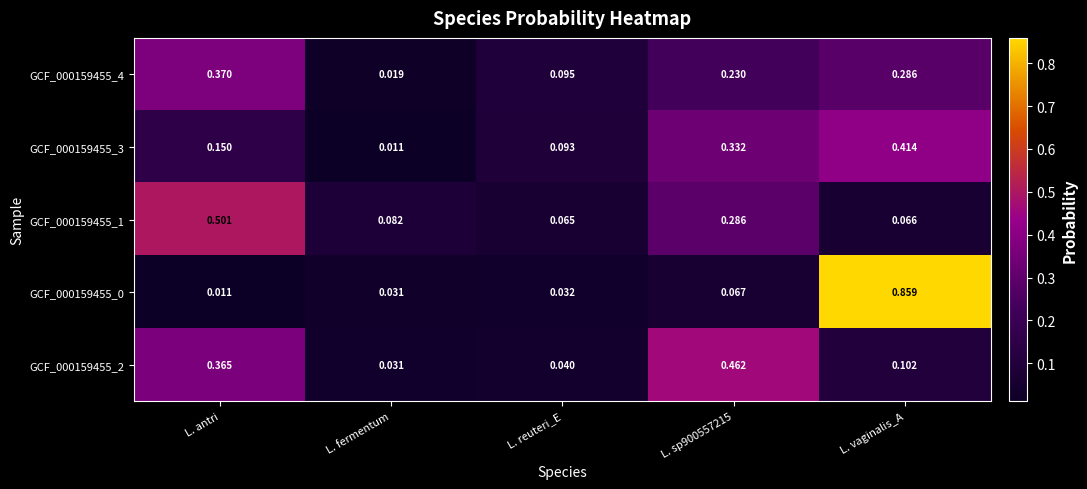

At which category is the sum across all series the highest?

L. vaginalis_A